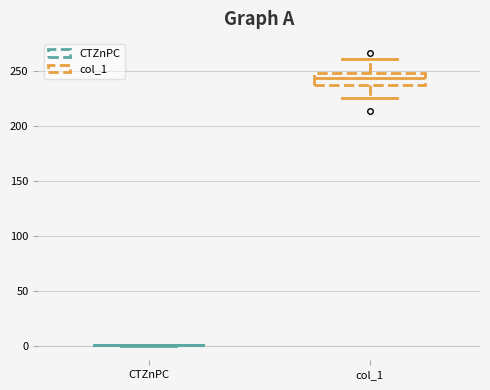

Which box is the tallest, from its lower edge to its upper edge?

col_1